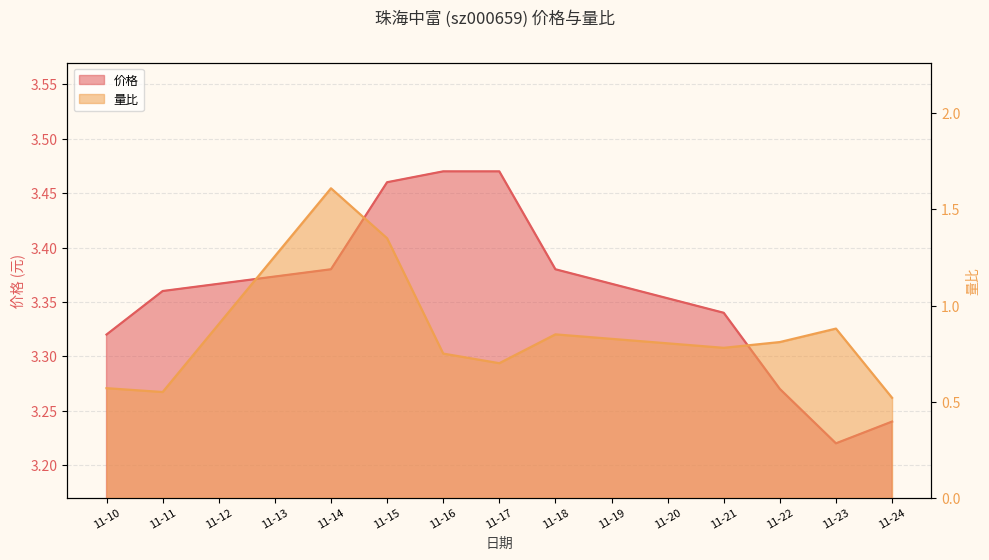

Which series has the largest total across all categories?

价格